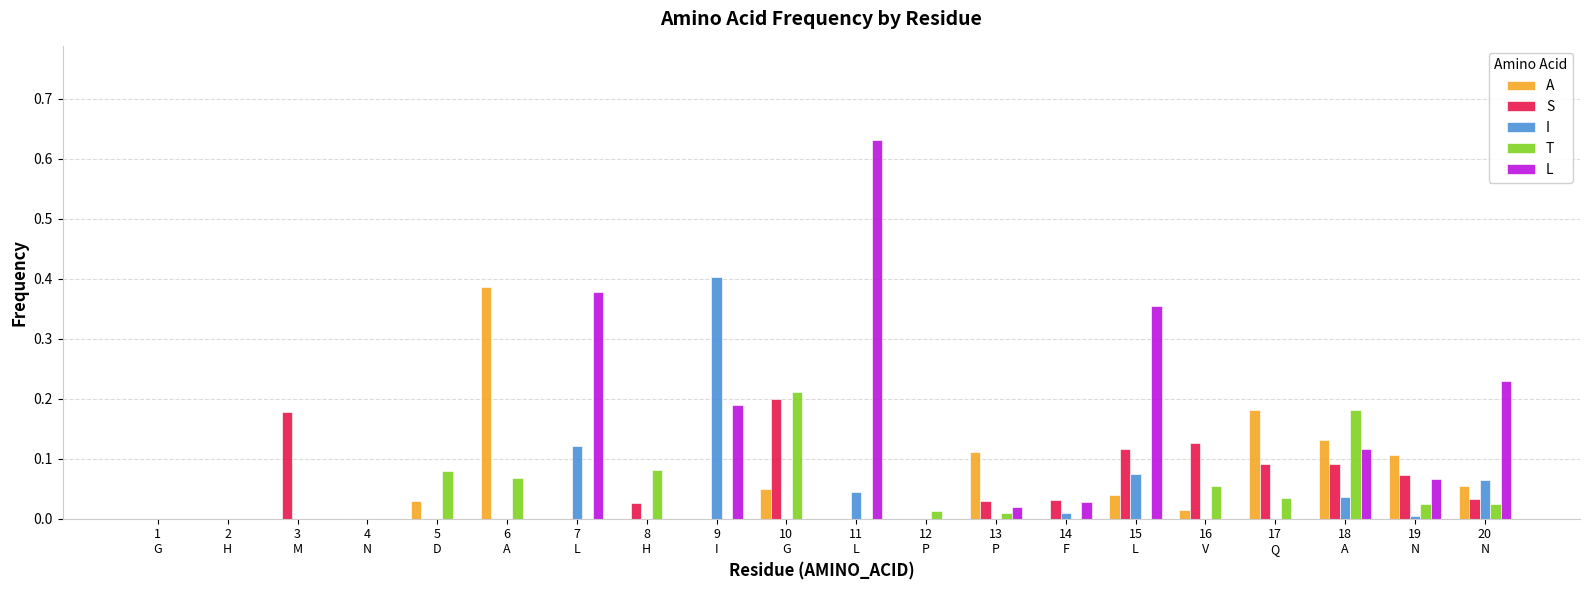

Which series has the largest total across all categories?

L